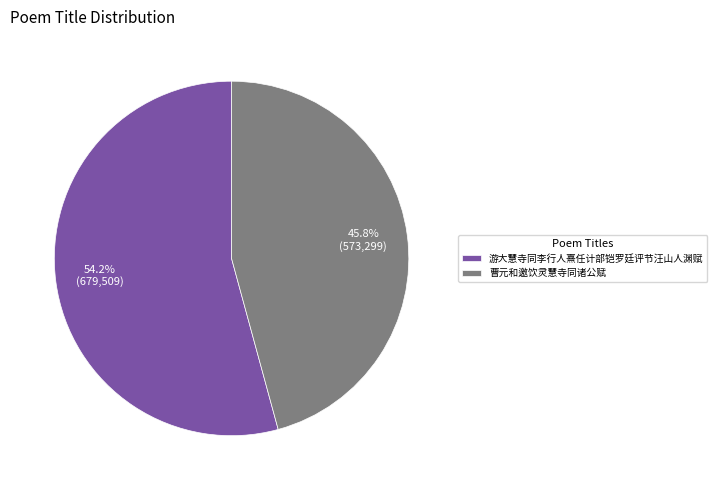

To the nearest percent, what percentage of the pie is 曹元和邀饮灵慧寺同诸公赋?

46%